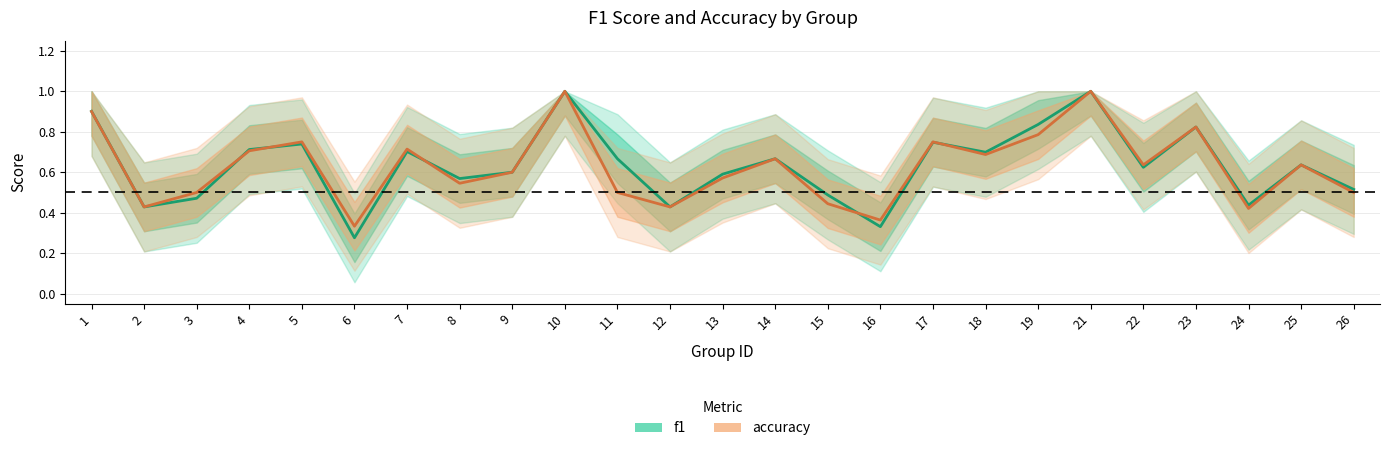

Reading left to right, what are all the values shown in this chart?

f1: 1=0.9	2=0.4	3=0.5	4=0.7	5=0.7	6=0.3	7=0.7	8=0.6	9=0.6	10=1.0	11=0.7	12=0.4	13=0.6	14=0.7	15=0.5	16=0.3	17=0.7	18=0.7	19=0.8	21=1.0	22=0.6	23=0.8	24=0.4	25=0.6	26=0.5
accuracy: 1=0.9	2=0.4	3=0.5	4=0.7	5=0.8	6=0.3	7=0.7	8=0.5	9=0.6	10=1.0	11=0.5	12=0.4	13=0.6	14=0.7	15=0.4	16=0.4	17=0.8	18=0.7	19=0.8	21=1.0	22=0.6	23=0.8	24=0.4	25=0.6	26=0.5